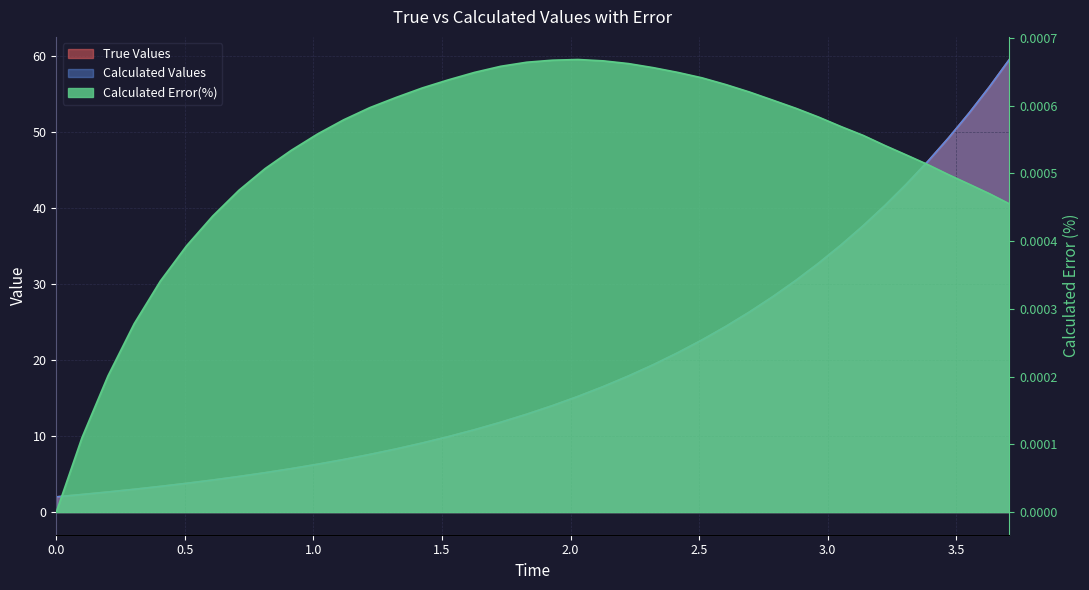

Reading left to right, transcribe all the data shown in this chart.

True Values: 0.0=2.0	0.1=2.3	0.201008=2.6	0.302847=3.0	0.404687=3.4	0.506527=3.8	0.608367=4.2	0.710206=4.7	0.812046=5.2	0.913886=5.7	1.015726=6.3	1.117566=6.9	1.219405=7.6	1.321245=8.3	1.423085=9.1	1.524925=9.9	1.626764=10.8	1.728604=11.8	1.829659=12.9	1.929871=14.0	2.029188=15.2	2.127564=16.5	2.224955=17.9	2.321323=19.4	2.416634=20.9	2.510857=22.6	2.603964=24.4	2.695934=26.3	2.786746=28.3	2.876384=30.5	2.964835=32.7	3.052086=35.1	3.138132=37.7	3.222965=40.3	3.306584=43.1	3.388987=46.1	3.470175=49.2	3.550151=52.5	3.62892=55.9	3.70649=59.5
Calculated Values: 0.0=2.0	0.1=2.3	0.201008=2.6	0.302847=3.0	0.404687=3.4	0.506527=3.8	0.608367=4.2	0.710206=4.7	0.812046=5.2	0.913886=5.7	1.015726=6.3	1.117566=6.9	1.219405=7.6	1.321245=8.3	1.423085=9.1	1.524925=9.9	1.626764=10.8	1.728604=11.8	1.829659=12.9	1.929871=14.0	2.029188=15.2	2.127564=16.5	2.224955=17.9	2.321323=19.4	2.416634=20.9	2.510857=22.6	2.603964=24.4	2.695934=26.3	2.786746=28.3	2.876384=30.5	2.964835=32.7	3.052086=35.1	3.138132=37.7	3.222965=40.3	3.306584=43.1	3.388987=46.1	3.470175=49.2	3.550151=52.5	3.62892=55.9	3.70649=59.5
Calculated Error(%): 0.0=0.0	0.1=0.0	0.201008=0.0	0.302847=0.0	0.404687=0.0	0.506527=0.0	0.608367=0.0	0.710206=0.0	0.812046=0.0	0.913886=0.0	1.015726=0.0	1.117566=0.0	1.219405=0.0	1.321245=0.0	1.423085=0.0	1.524925=0.0	1.626764=0.0	1.728604=0.0	1.829659=0.0	1.929871=0.0	2.029188=0.0	2.127564=0.0	2.224955=0.0	2.321323=0.0	2.416634=0.0	2.510857=0.0	2.603964=0.0	2.695934=0.0	2.786746=0.0	2.876384=0.0	2.964835=0.0	3.052086=0.0	3.138132=0.0	3.222965=0.0	3.306584=0.0	3.388987=0.0	3.470175=0.0	3.550151=0.0	3.62892=0.0	3.70649=0.0